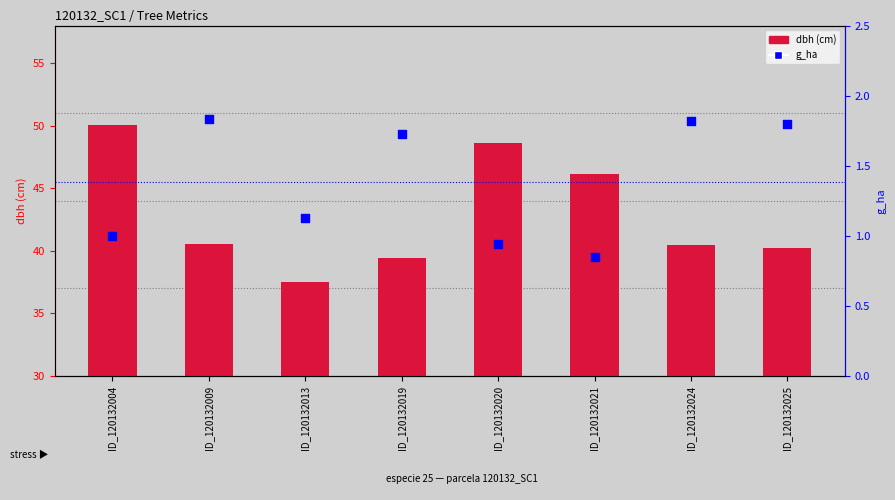

At which category is the sum across all series the highest?

ID_120132004